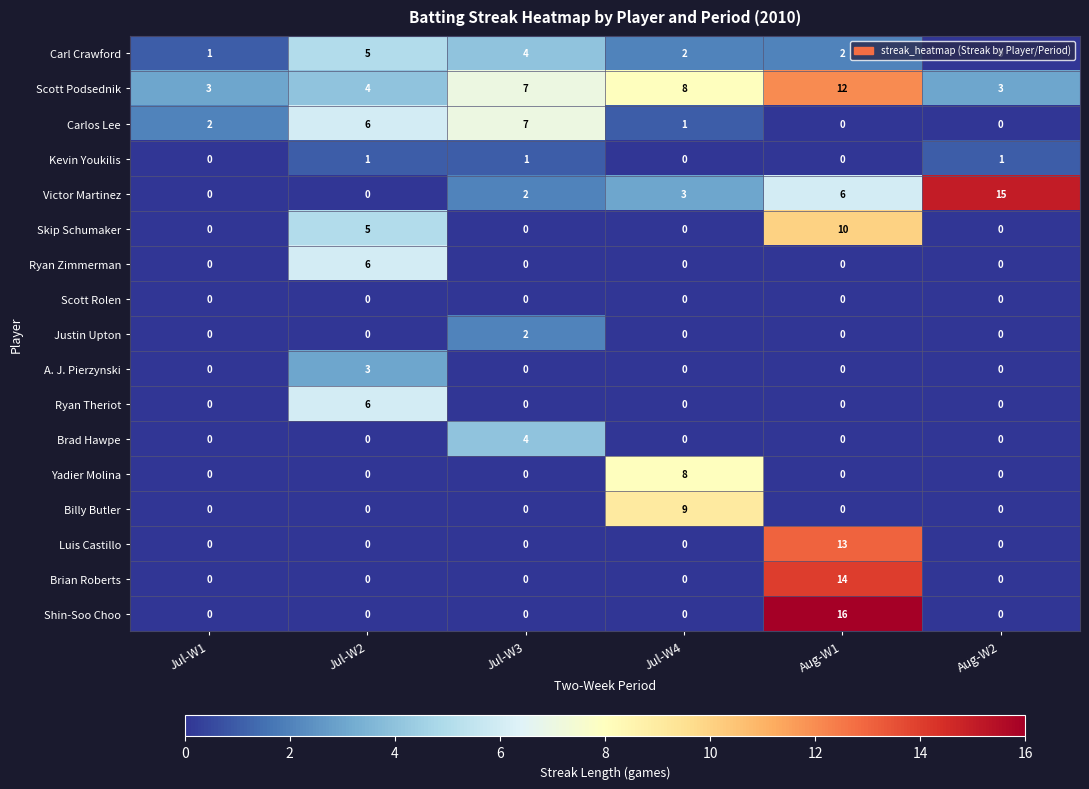

Where is Skip Schumaker nearest to the value 5?

Jul-W2